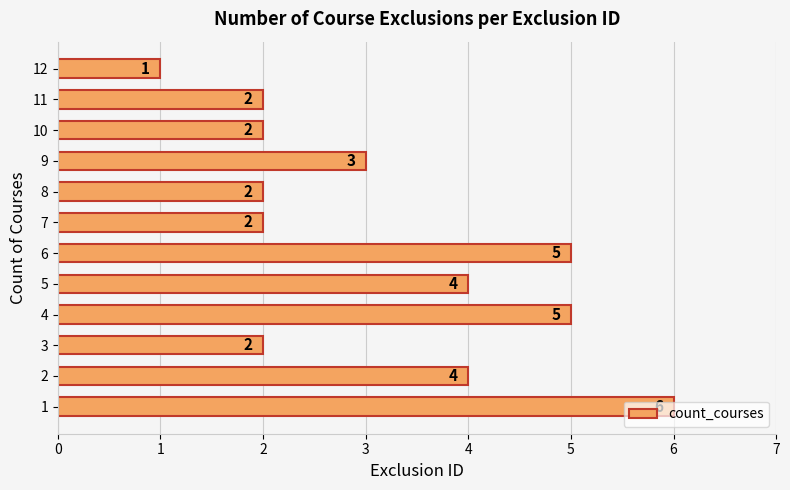

What is the sum of the values at 6 and 7?

7